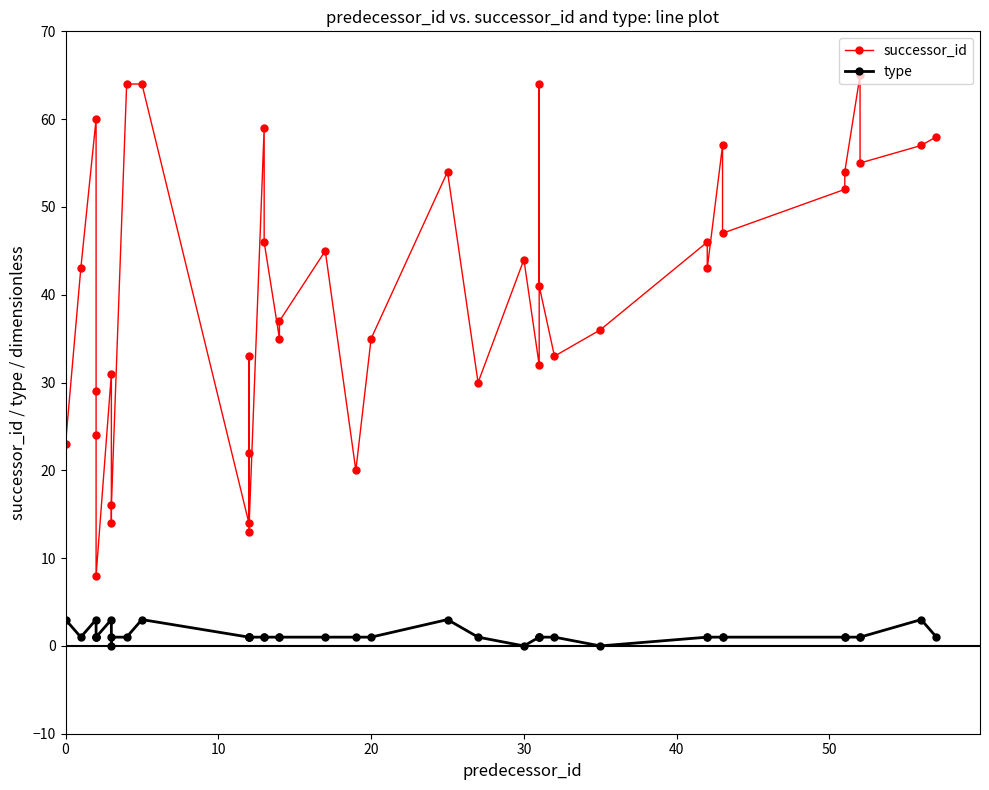

Does the chart display data point markers on the line(s)?

Yes